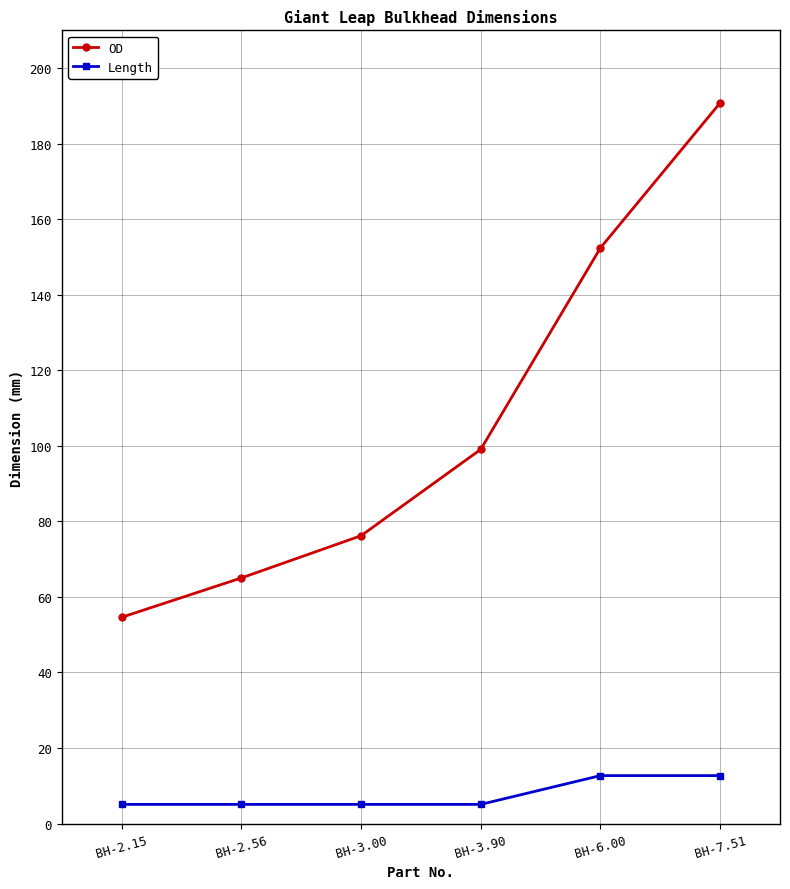

Which label corresponds to the largest value in the chart?

BH-7.51